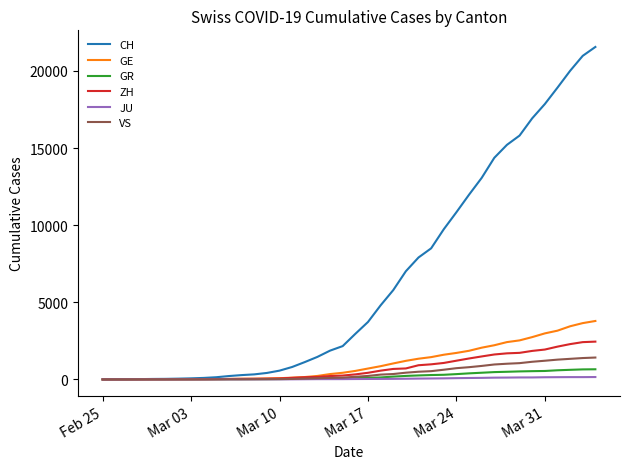

Which series has the largest range (max minus min)?

CH